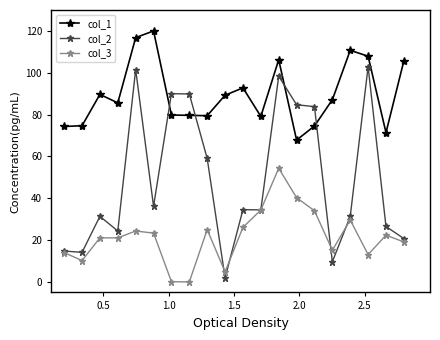

List the series in order of their overall mean, lowest first.

col_3, col_2, col_1